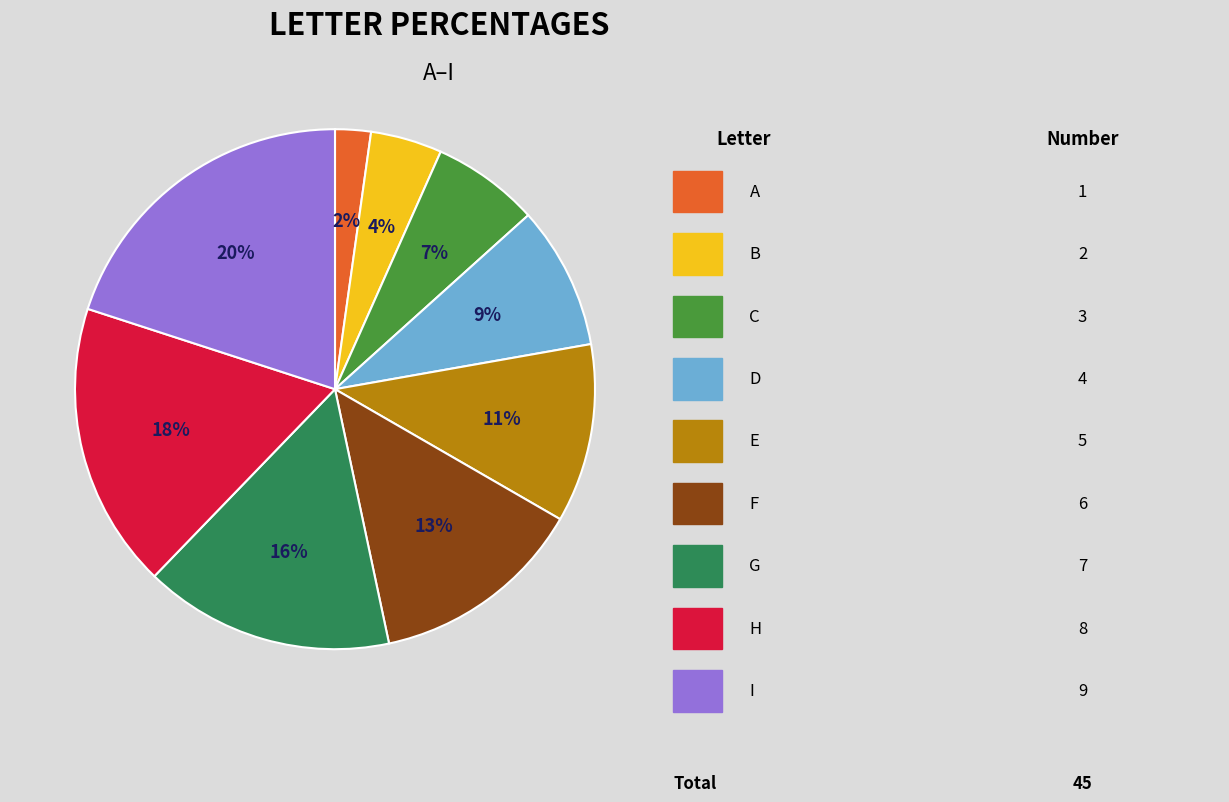

Is there any slice that represents more than half of the pie?

No